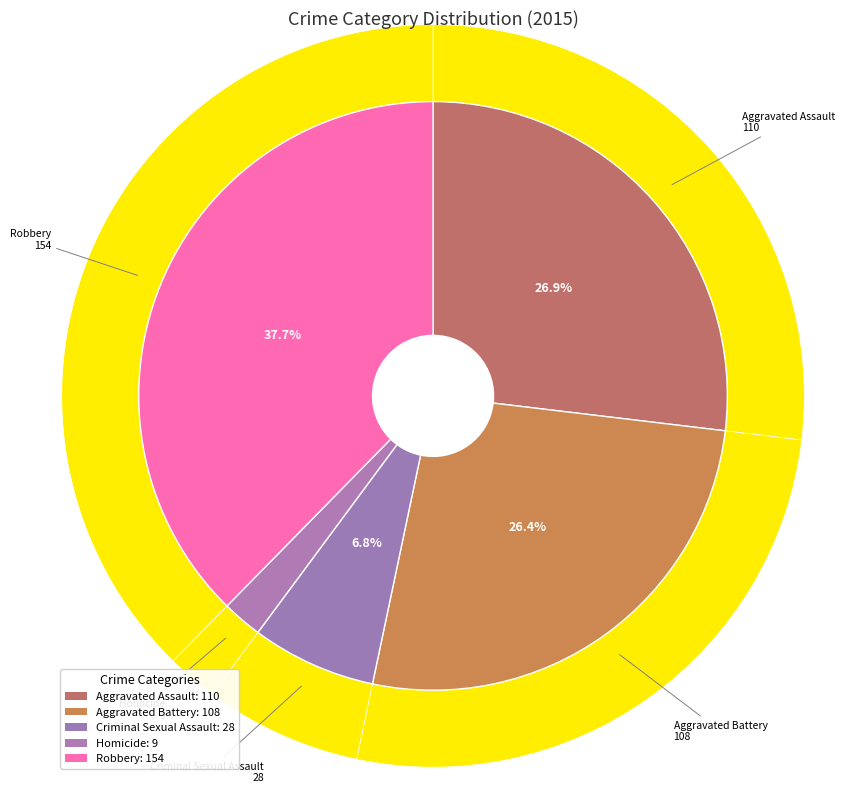

True or false: Aggravated Battery accounts for 26% of the total.

True